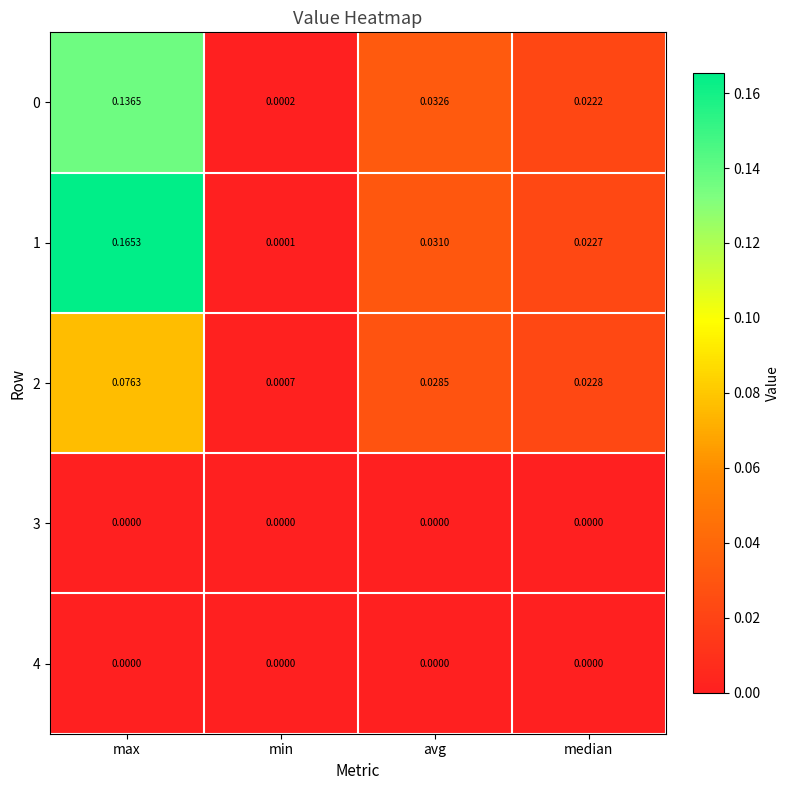

Where is 2 nearest to the value 0?

min